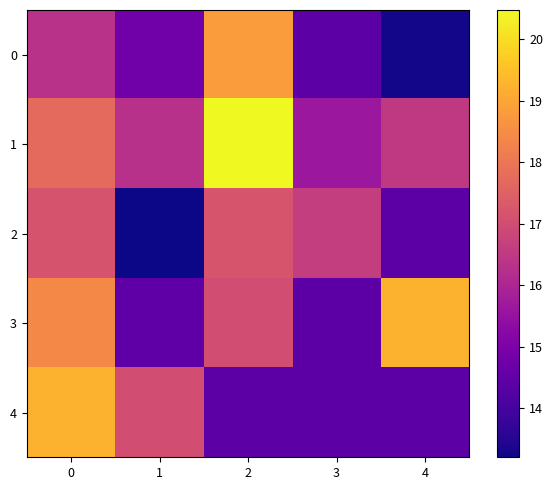

Reading left to right, what are all the values shown in this chart?

0: 0=16.3	1=14.8	2=18.8	3=14.4	4=13.3
1: 0=17.7	1=16.3	2=20.5	3=15.6	4=16.5
2: 0=17.2	1=13.2	2=17.2	3=16.6	4=14.4
3: 0=18.4	1=14.4	2=17.0	3=14.4	4=19.2
4: 0=19.2	1=17.0	2=14.4	3=14.4	4=14.4